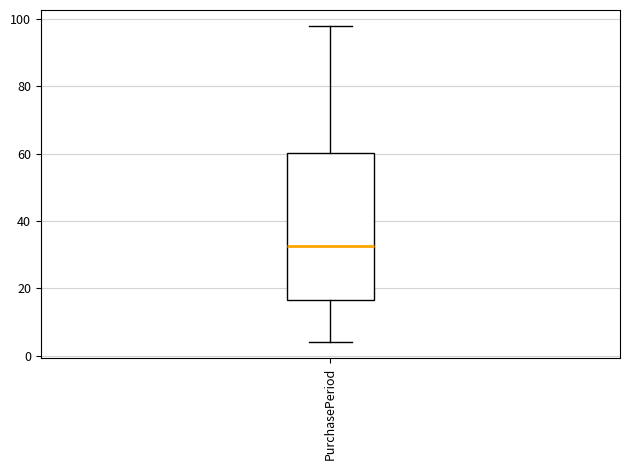

Where does the upper whisker of the box for PurchasePeriod end on the y-axis? The values are not printed on the chart, so give them approximately, as read against the axis.

98